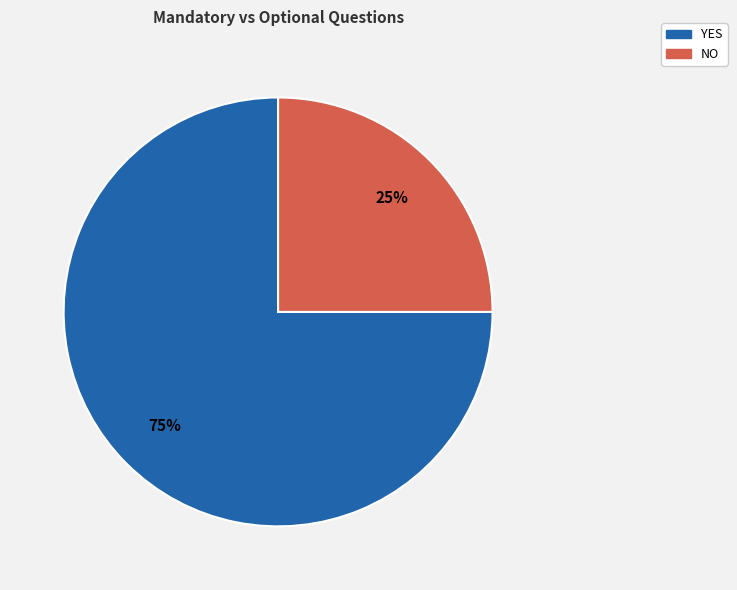

Which slice is the largest?

YES